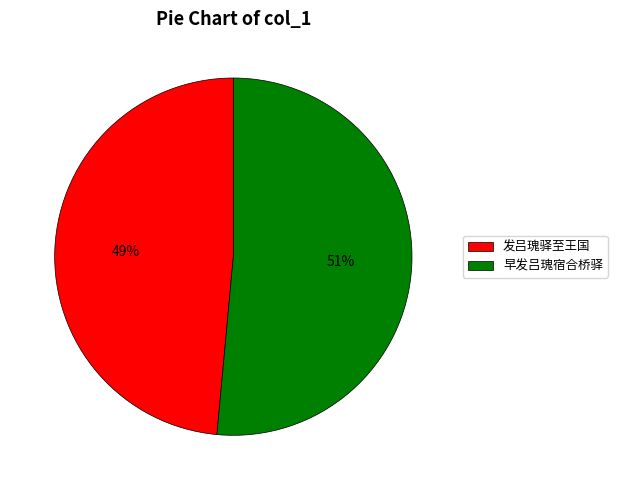

Combined, do 发吕瑰驿至王国 and 早发吕瑰宿合桥驿 account for over 50%?

Yes